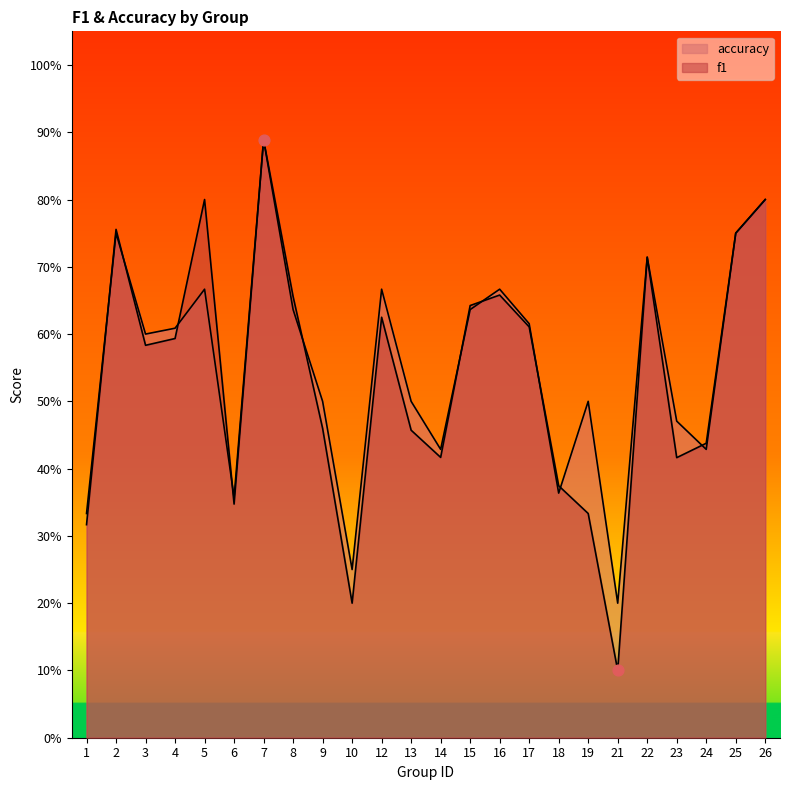

Which series has the largest total across all categories?

accuracy